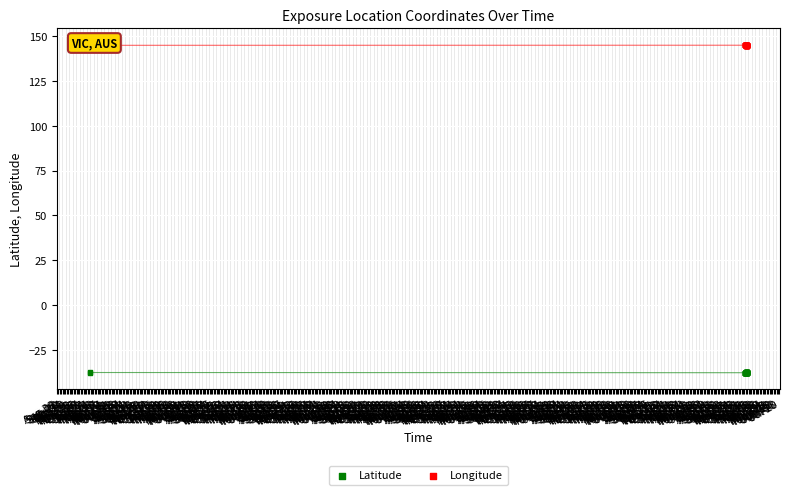

What are all the series names shown in the legend?

Latitude, Longitude